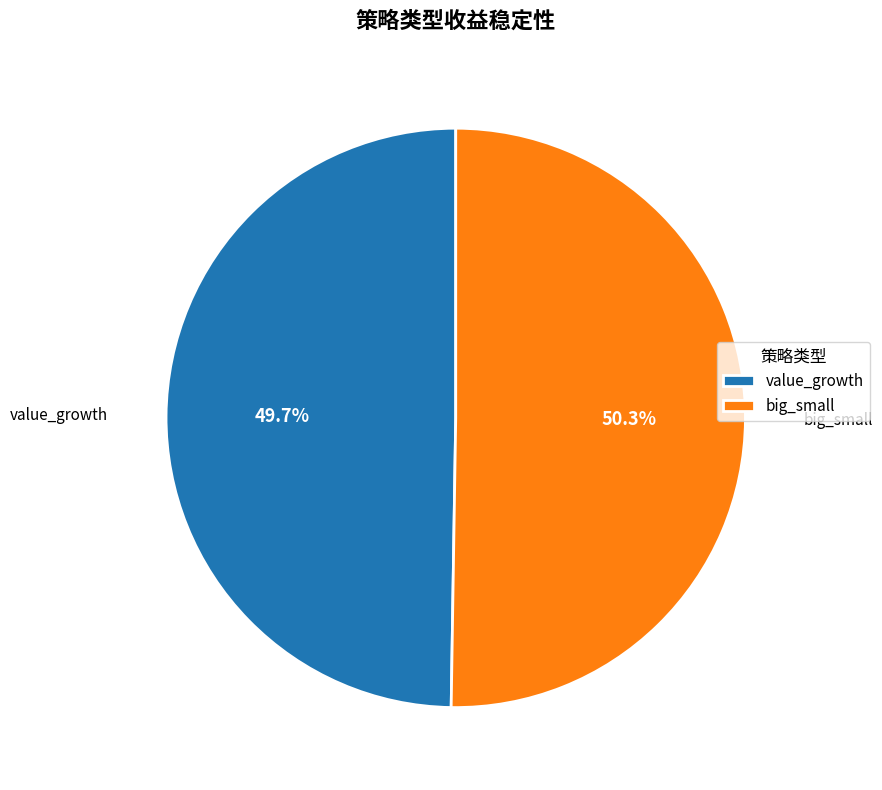

To the nearest percent, what is the average slice percentage?

50%